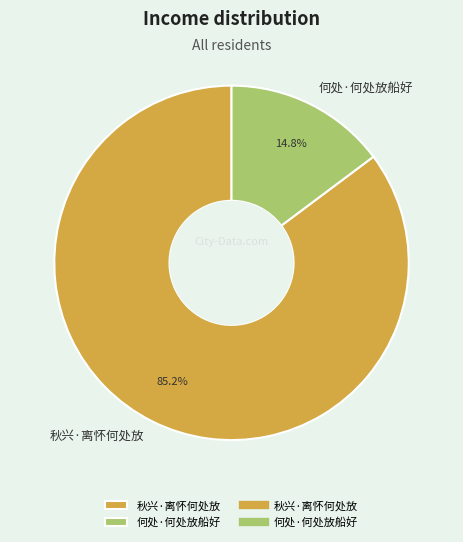

Between 何处·何处放船好 and 秋兴·离怀何处放, which is larger?

秋兴·离怀何处放